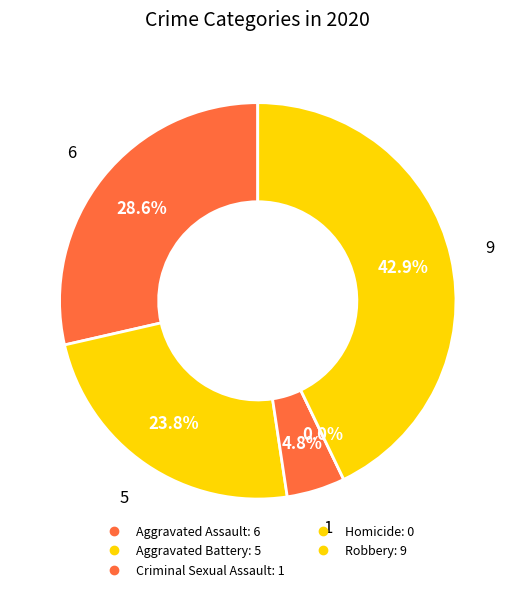

Does any single category account for the majority?

No